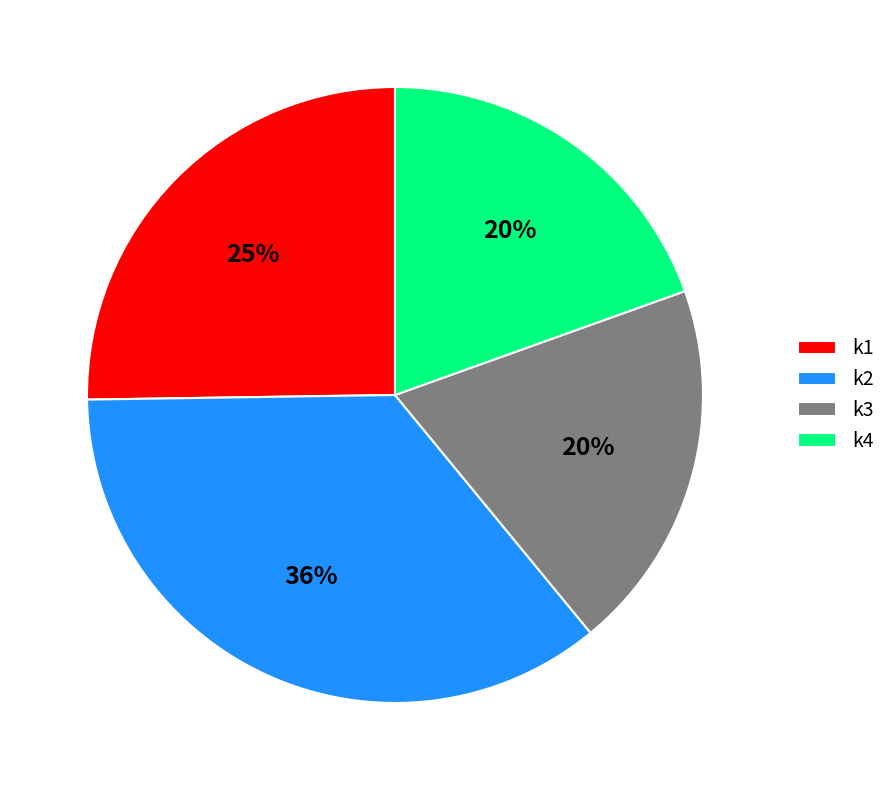

Approximately how many times larger is the value at k4 compared to k3?

1.0